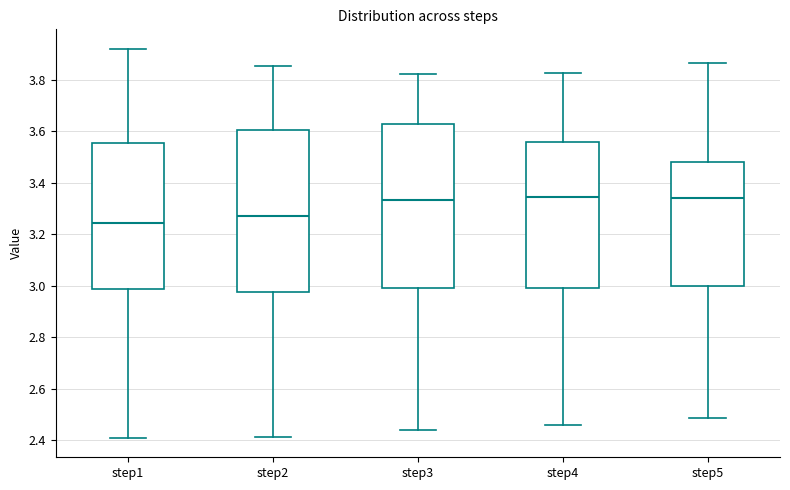

Reading left to right, transcribe this box plot: for each box, give where its median line is, the range the box spans, and where its two whiskers end, as read against the y-axis. The values are not printed on the chart, so give them approximately, as read against the axis.

step1: median 3.24, box 2.98 to 3.56, whiskers 2.40 to 3.92
step2: median 3.28, box 2.98 to 3.60, whiskers 2.42 to 3.86
step3: median 3.34, box 2.98 to 3.62, whiskers 2.44 to 3.82
step4: median 3.34, box 3.00 to 3.56, whiskers 2.46 to 3.82
step5: median 3.34, box 3.00 to 3.48, whiskers 2.48 to 3.86